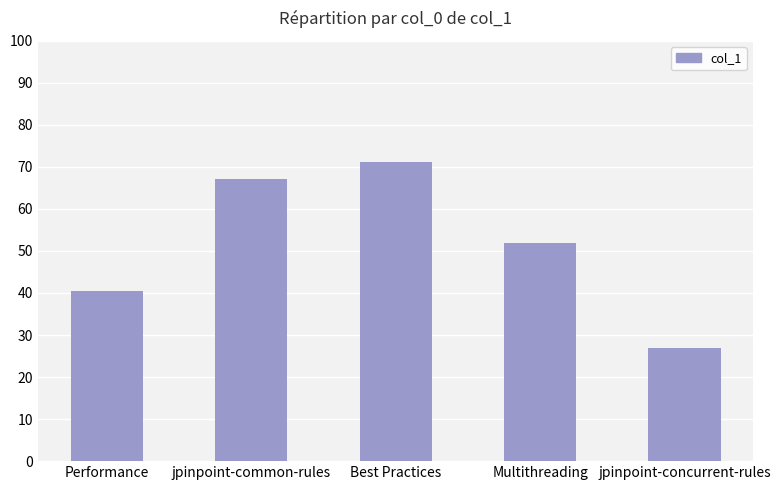

What is the maximum value shown in the chart?

71.2